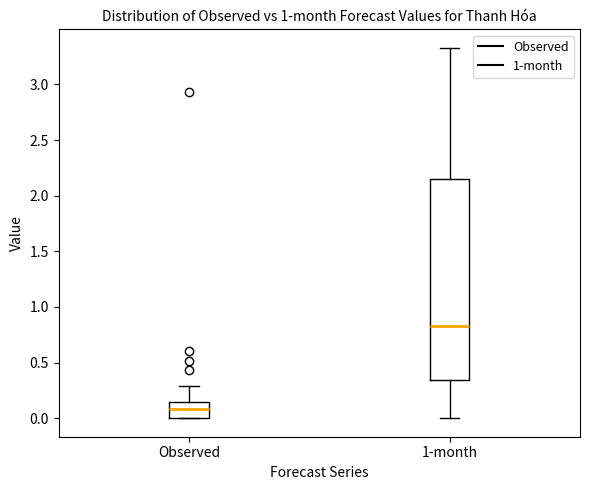

Reading left to right, read every box against the y-axis: the position of its median line, the range the box covers, and the ends of its whiskers. The values are not printed on the chart, so give them approximately, as read against the axis.

Observed: median 0.10, box 0.00 to 0.15, whiskers 0.00 to 0.30
1-month: median 0.85, box 0.35 to 2.15, whiskers 0.00 to 3.35